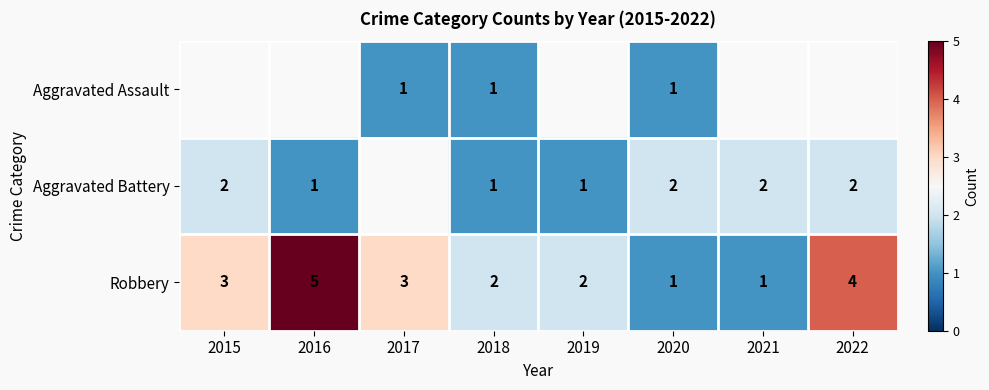

True or false: Aggravated Battery has a value of 3 at 2020.

False